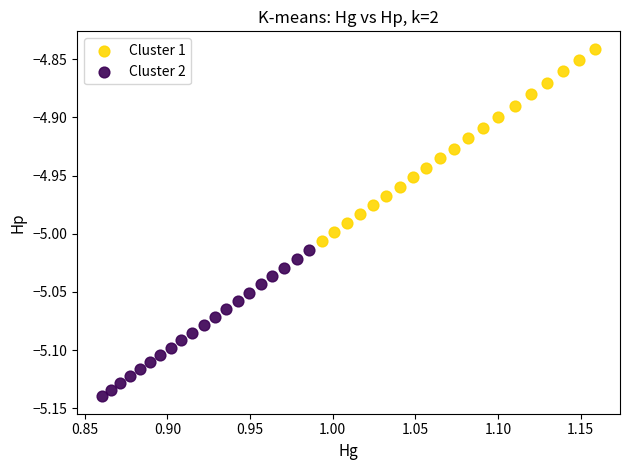

Which series has the largest Y range (max minus min)?

Cluster 1